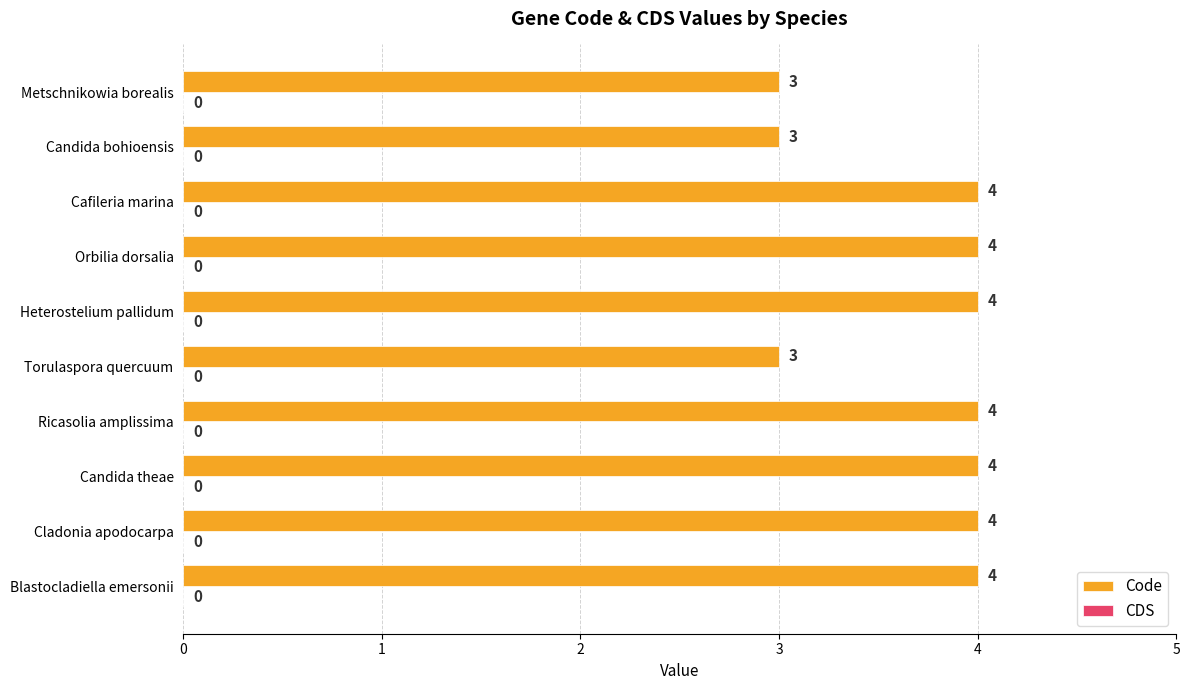

How many data points does each series have?

10